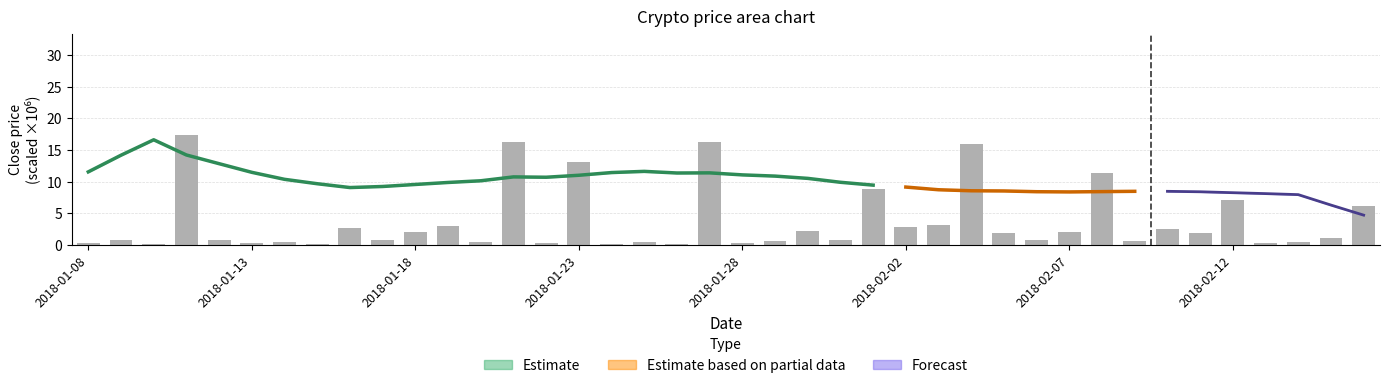

What is the sum of the values at 9 and 19?

17.1